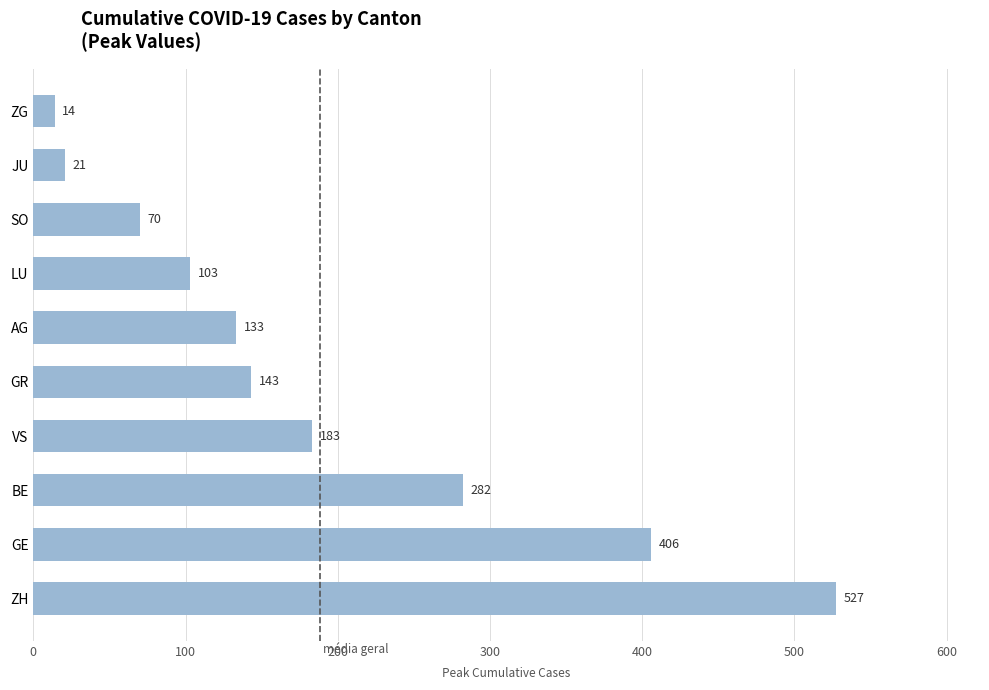

Reading bottom to top, extract all data points from this chart.

ZH=527	GE=406	BE=282	VS=183	GR=143	AG=133	LU=103	SO=70	JU=21	ZG=14